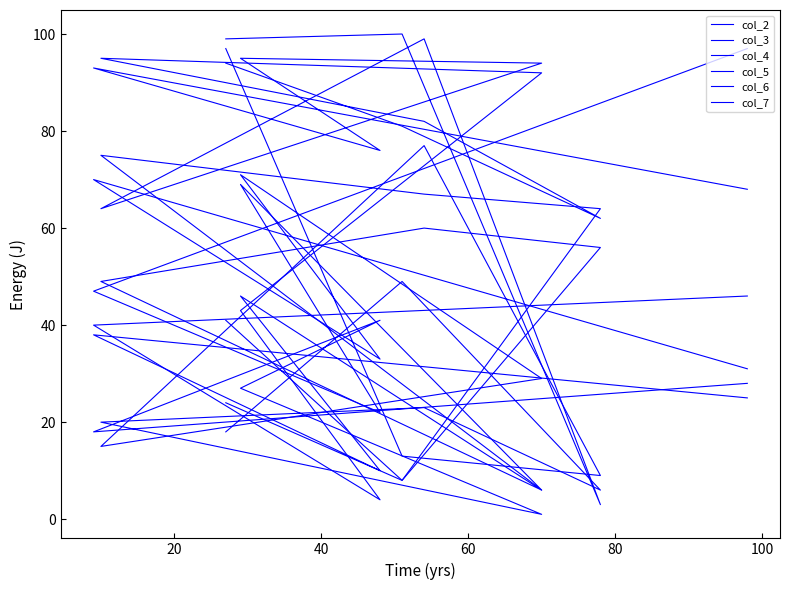

True or false: col_2 and col_5 intersect in this chart.

True